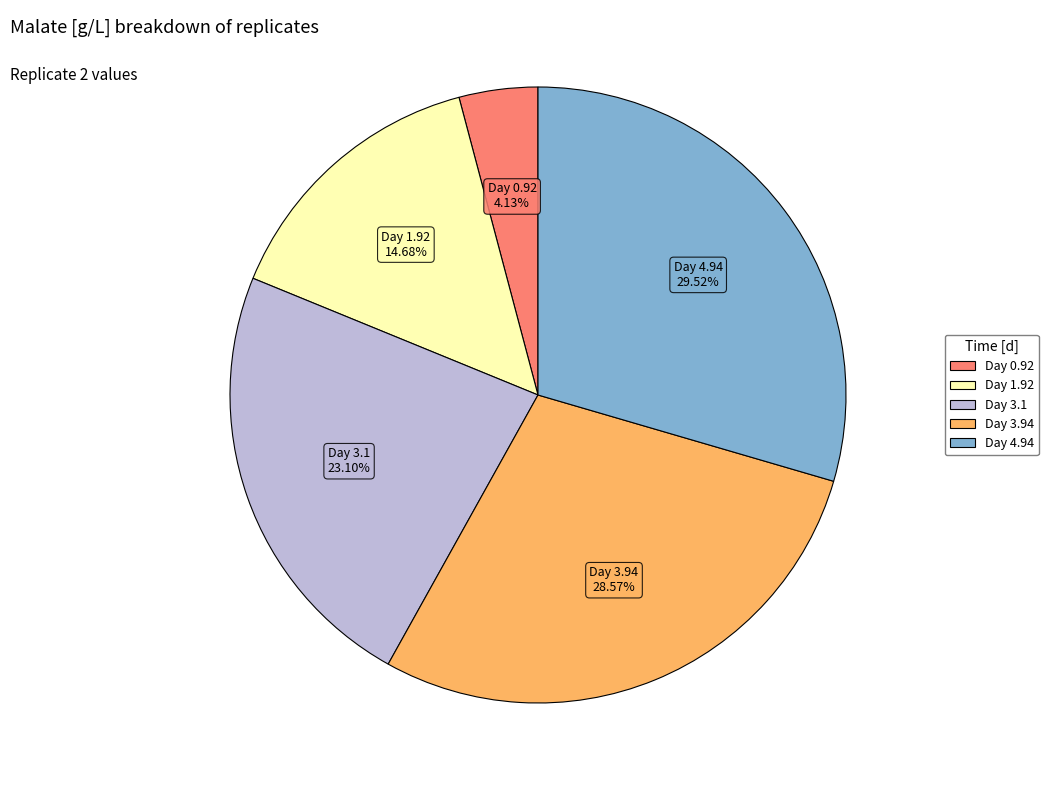

Is there any slice that represents more than half of the pie?

No